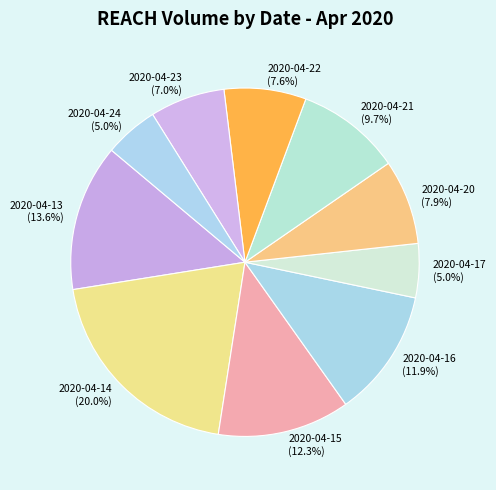

How many segments does this pie chart have?

10